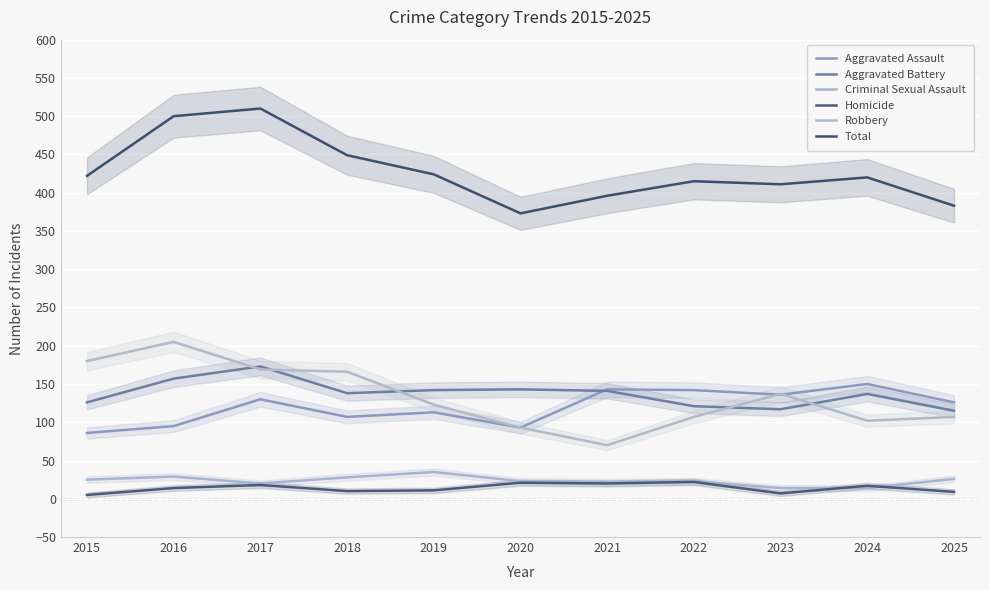

True or false: Aggravated Battery and Homicide cross at least once.

False